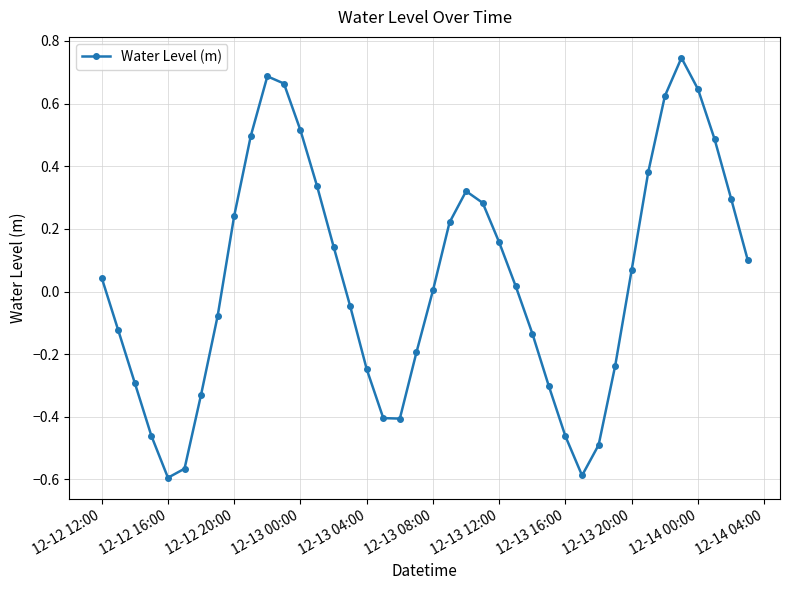

What is the difference between the second highest and second lowest values?

1.3